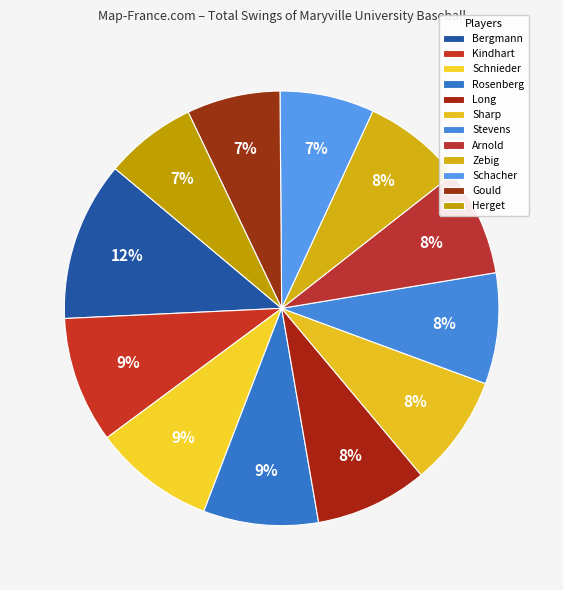

The Zebig slice represents 8% of the pie. True or false?

True